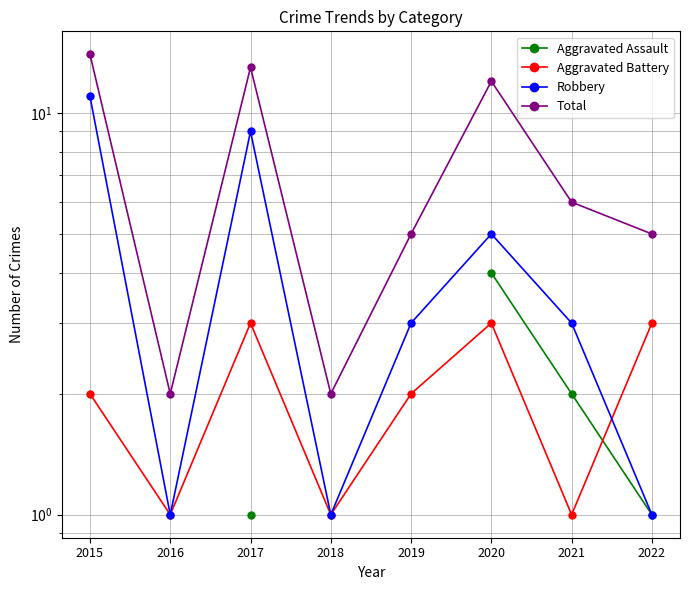

True or false: Robbery and Aggravated Assault intersect in this chart.

False